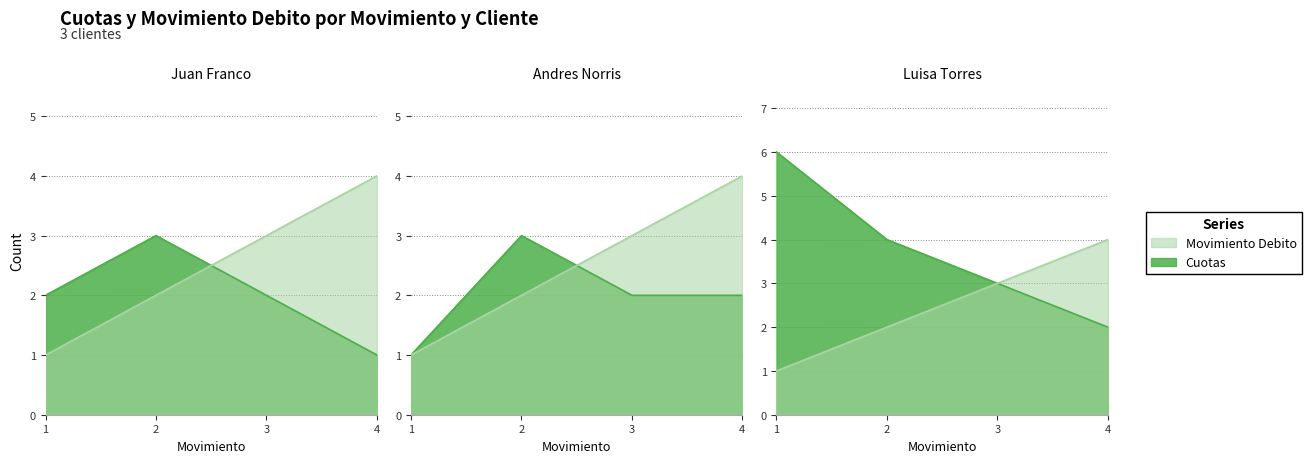

What are all the series names shown in the legend?

Cuotas, Movimiento Debito